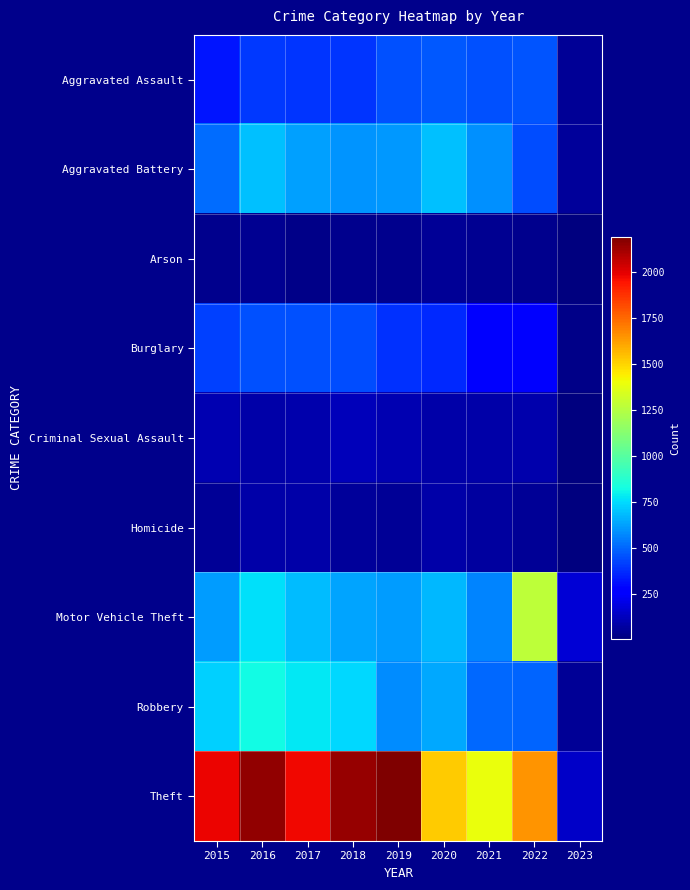

Reading left to right, transcribe all the data shown in this chart.

Aggravated Assault: 2015=323	2016=402	2017=396	2018=392	2019=452	2020=468	2021=452	2022=457	2023=54
Aggravated Battery: 2015=515	2016=691	2017=623	2018=600	2019=608	2020=691	2021=587	2022=446	2023=56
Arson: 2015=35	2016=40	2017=23	2018=37	2019=32	2020=55	2021=43	2022=31	2023=5
Burglary: 2015=422	2016=451	2017=453	2018=443	2019=383	2020=363	2021=280	2022=252	2023=24
Criminal Sexual Assault: 2015=105	2016=87	2017=90	2018=122	2019=102	2020=89	2021=82	2022=95	2023=5
Homicide: 2015=50	2016=87	2017=82	2018=56	2019=53	2020=81	2021=69	2022=48	2023=4
Motor Vehicle Theft: 2015=614	2016=756	2017=680	2018=631	2019=611	2020=674	2021=560	2022=1272	2023=168
Robbery: 2015=726	2016=819	2017=780	2018=741	2019=577	2020=639	2021=506	2022=497	2023=51
Theft: 2015=1981	2016=2148	2017=1968	2018=2140	2019=2190	2020=1518	2021=1392	2022=1651	2023=146